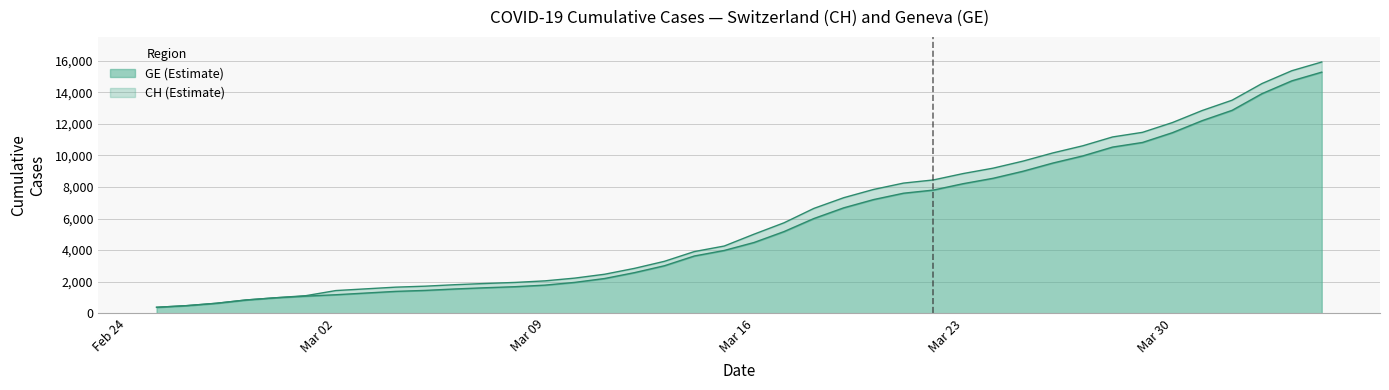

Which series has the largest range (max minus min)?

CH